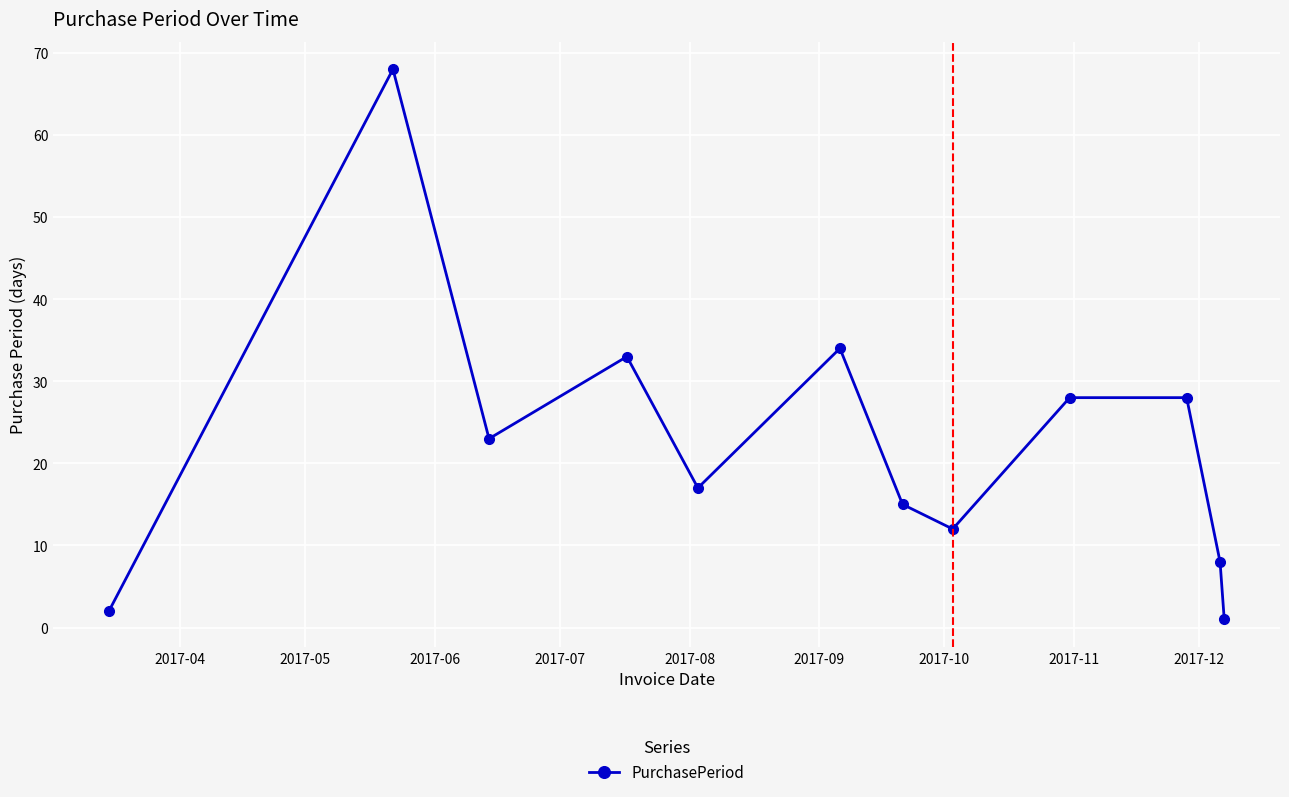

What is the maximum value shown in the chart?

68